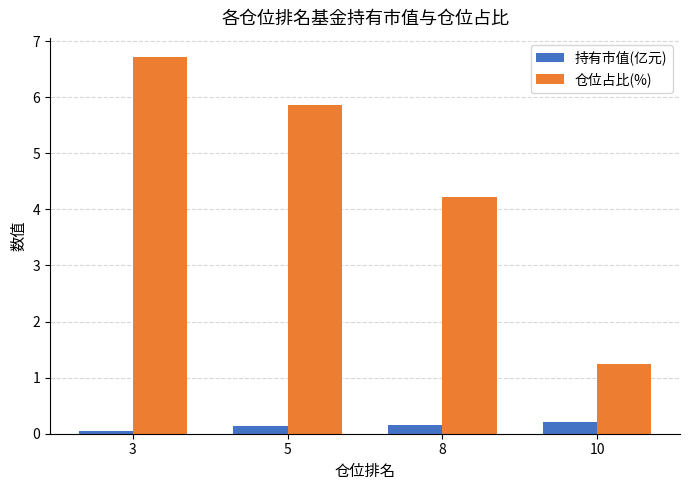

True or false: 持有市值(亿元) has a value of 0.2 at 10.

True